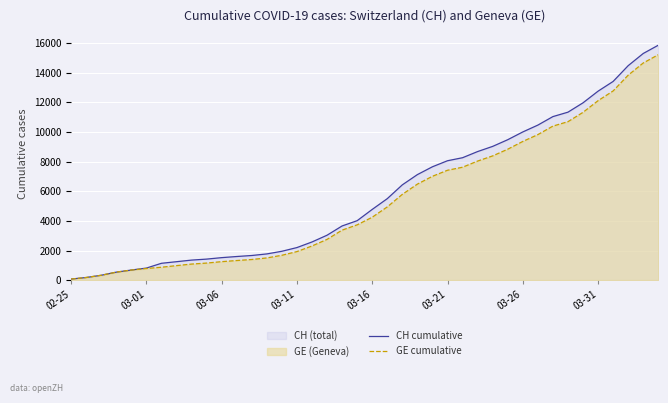

What is the total value across all series at 24?

14666